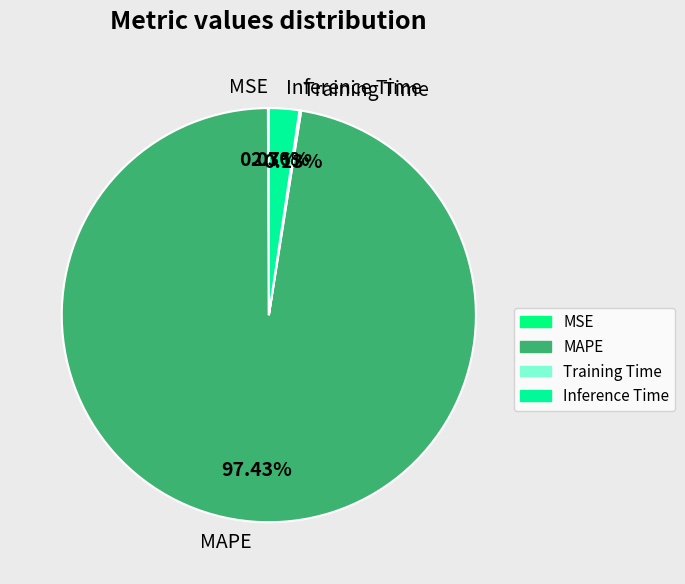

Which slice represents more than half of the pie?

MAPE